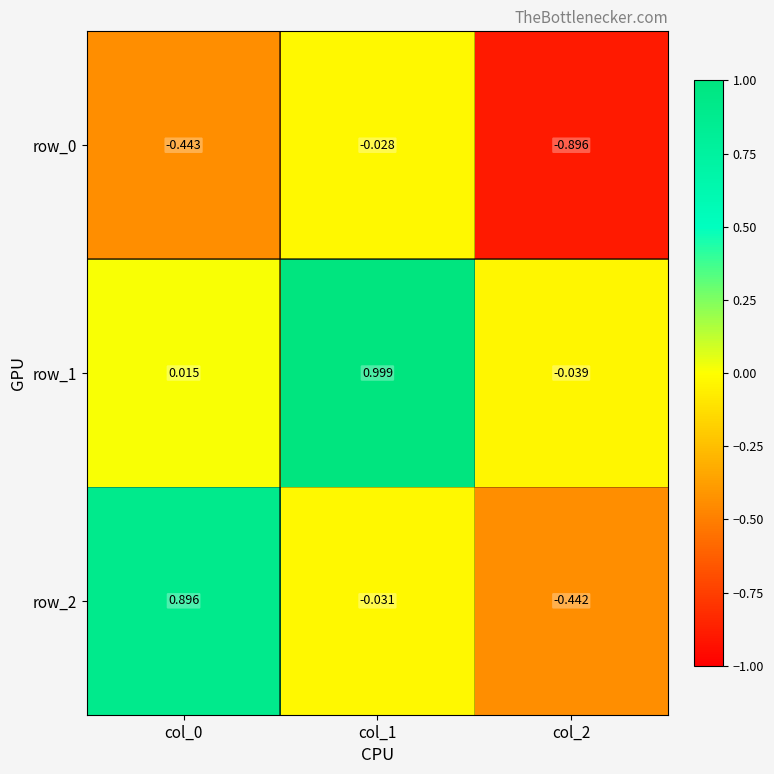

Is the value of row_2 at col_0 greater than the value of row_0 at col_2?

Yes